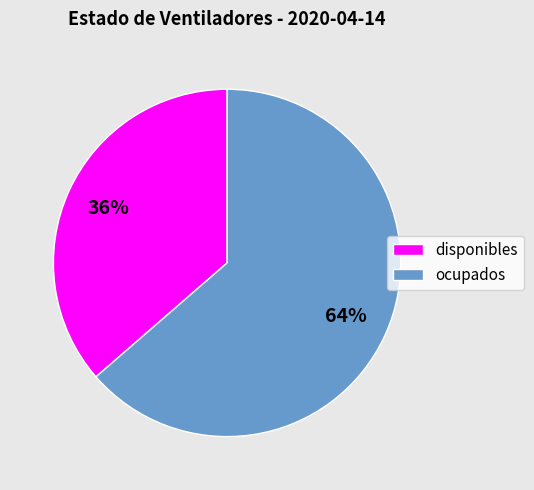

What is the ratio of the value at disponibles to the value at ocupados?

0.6